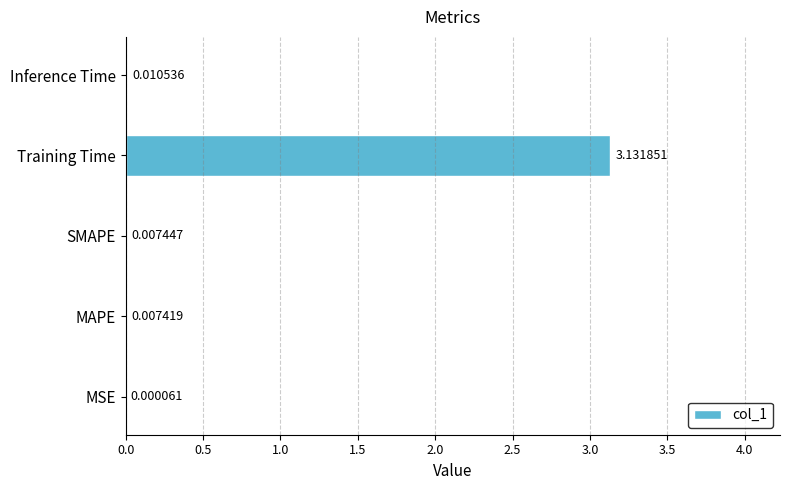

What is the sum of all values?

3.2